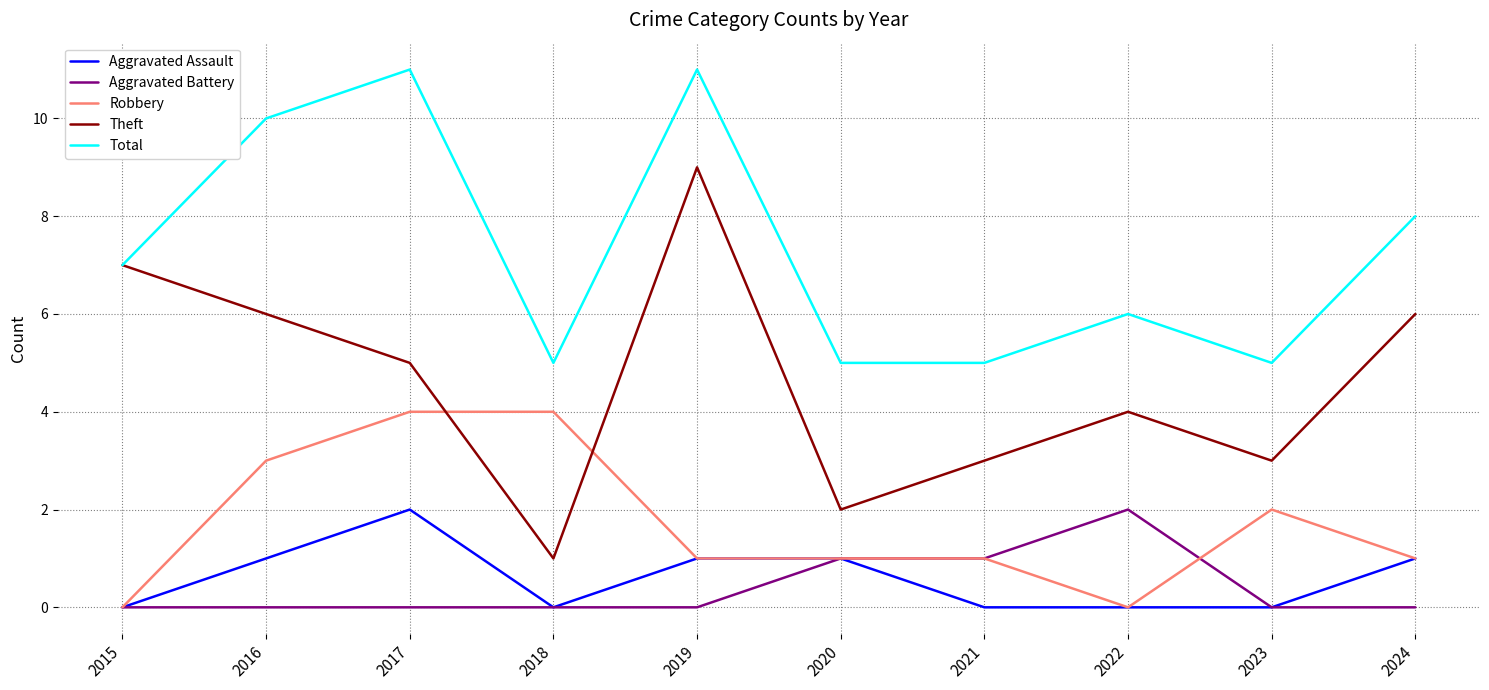

What is the difference between the highest and lowest values at 2018?

5